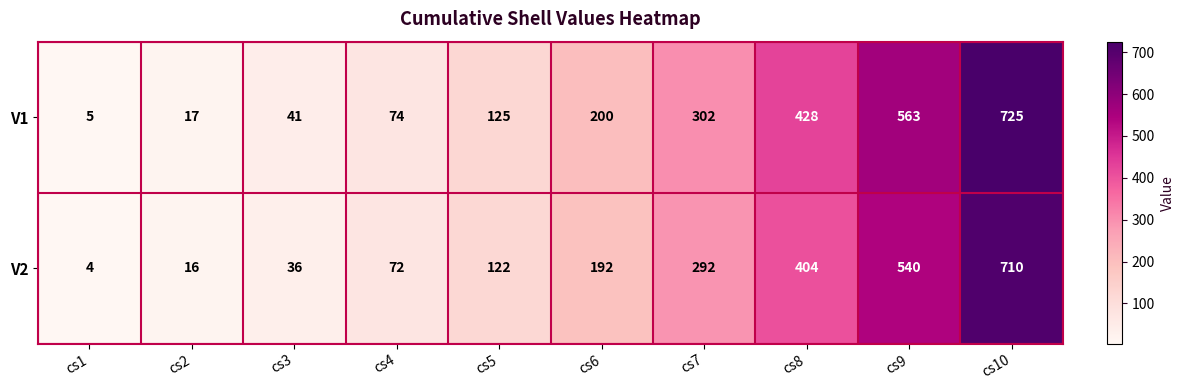

At how many categories does at least one series exceed 272?

4